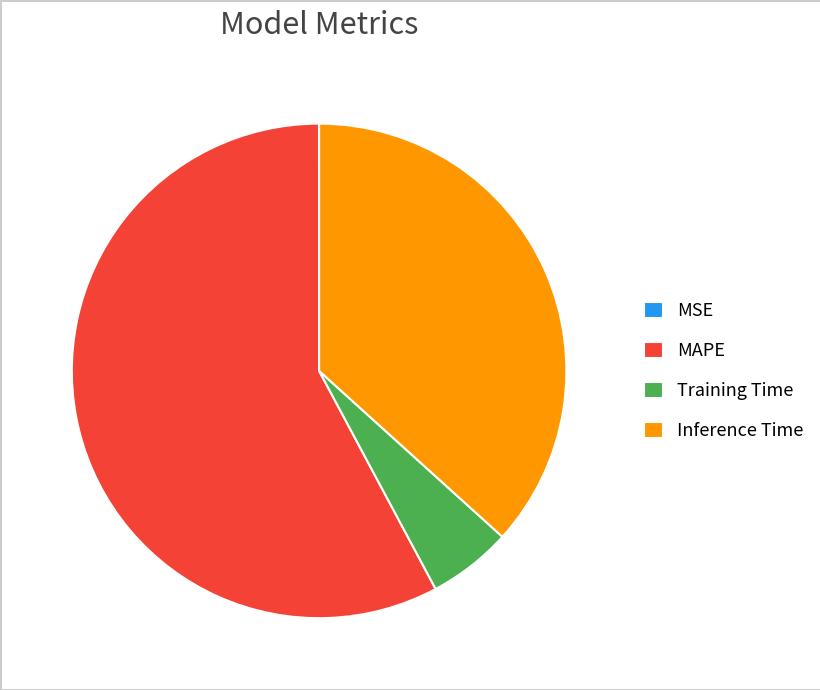

Is there any slice that represents more than half of the pie?

Yes